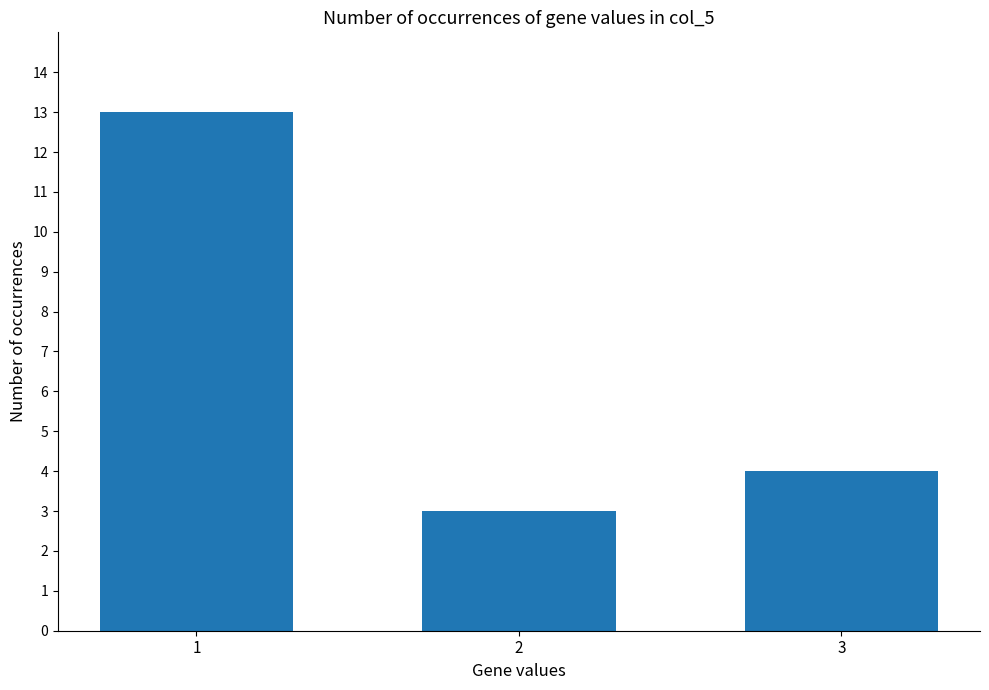

What is the difference between the values at 3 and 1?

9